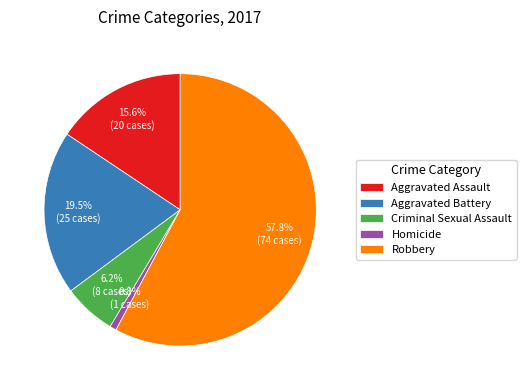

Which has a higher value, Aggravated Battery or Homicide?

Aggravated Battery